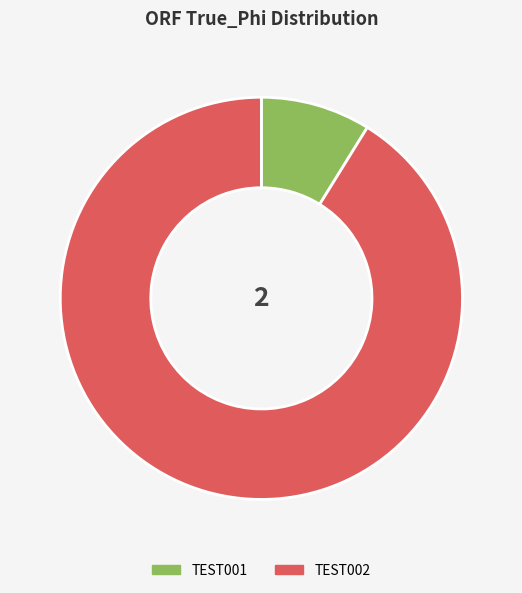

How many slices are in this pie chart?

2